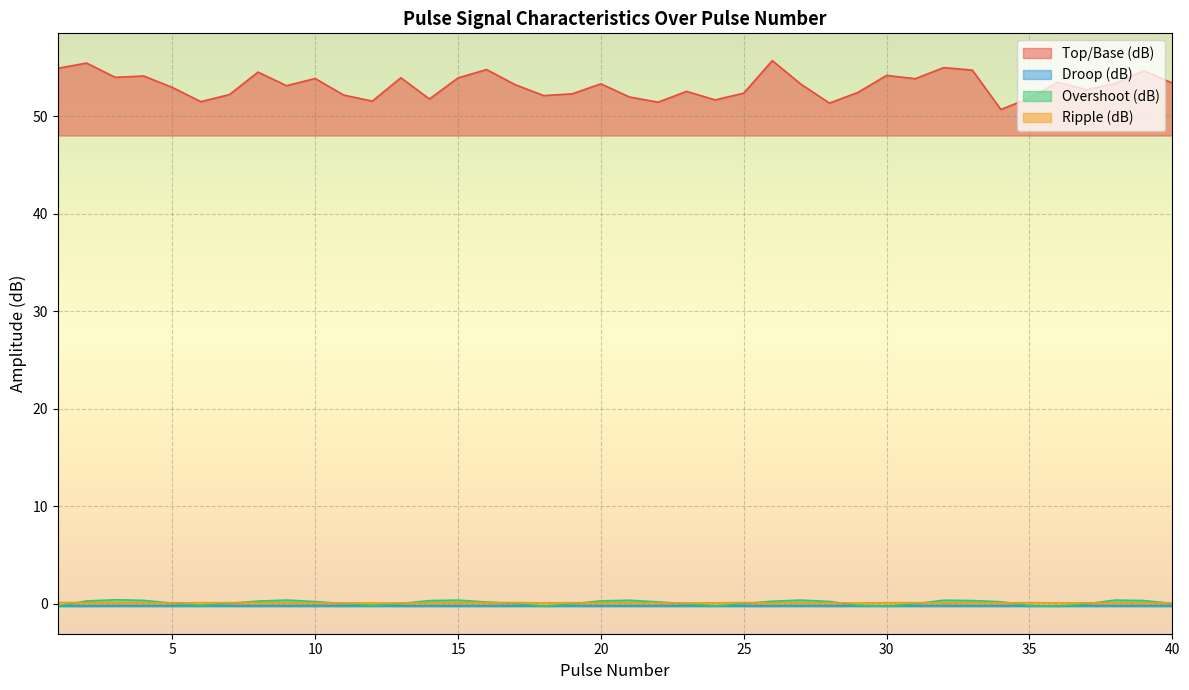

Which series has the largest range (max minus min)?

Top/Base (dB)